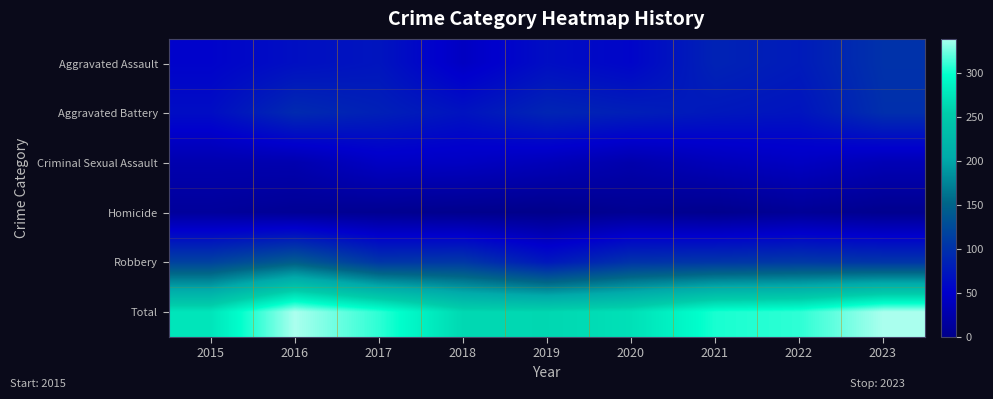

What is the difference between the highest and lowest values at 2016?

331